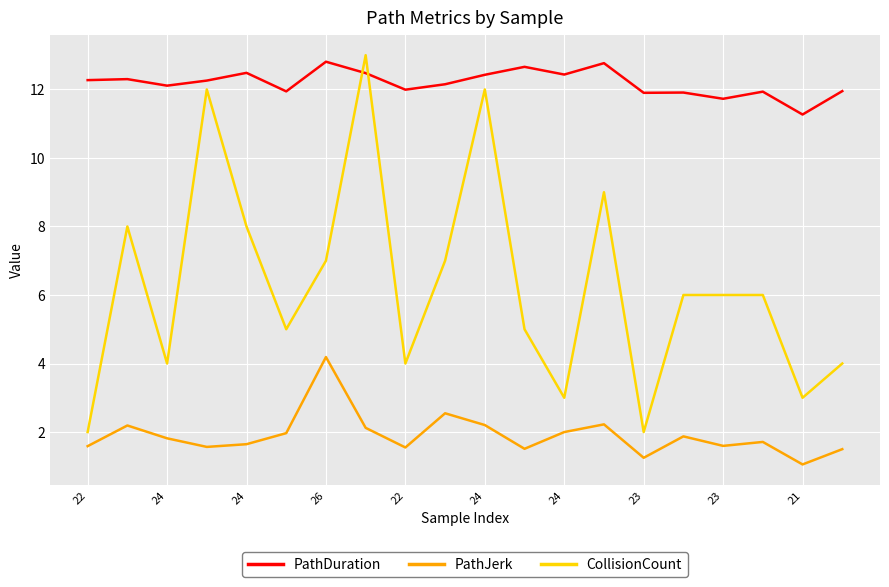

Rank the series by their average value, from lowest to highest.

PathJerk, CollisionCount, PathDuration